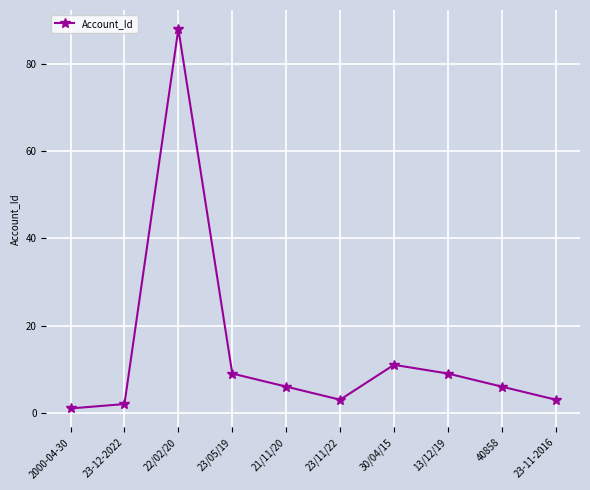

What is the greatest value displayed?

88